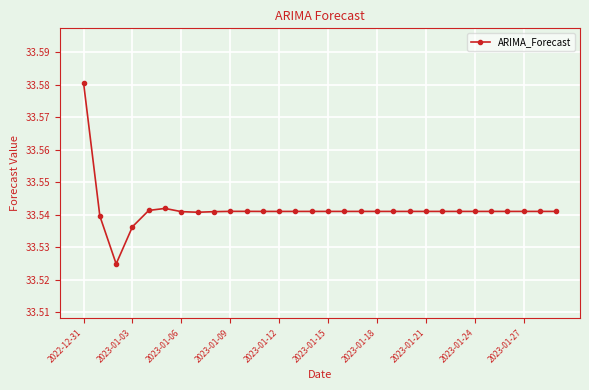

True or false: the data has more than 1 interior local peaks.

True